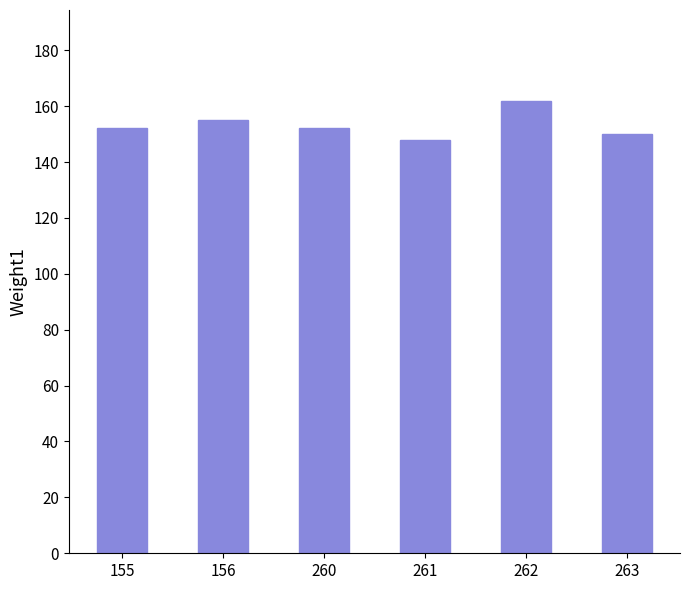

At which label is the value closest to 155?

156